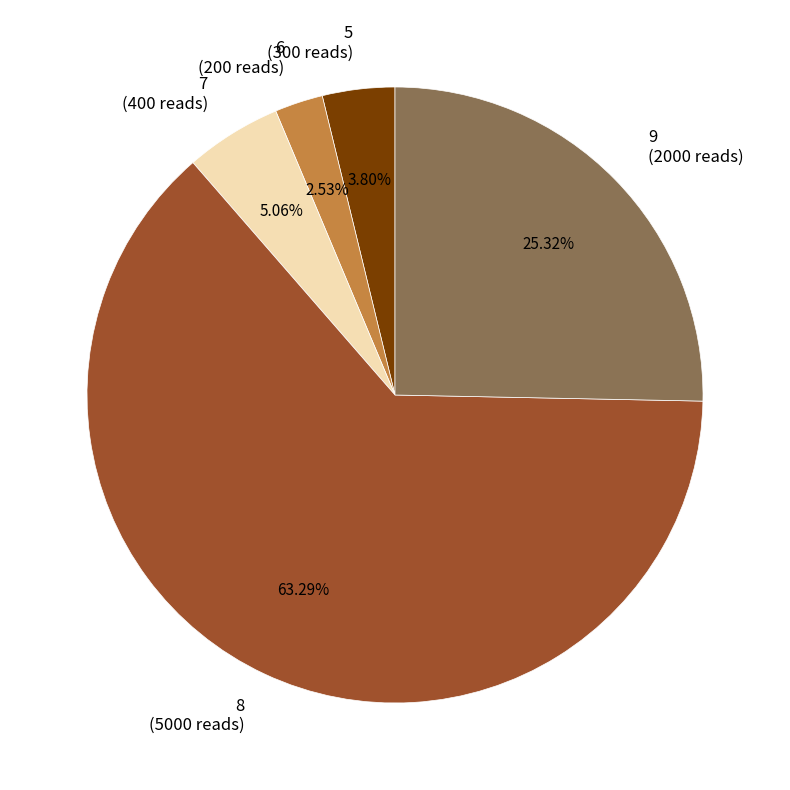

Which category has the smallest portion of the pie?

6